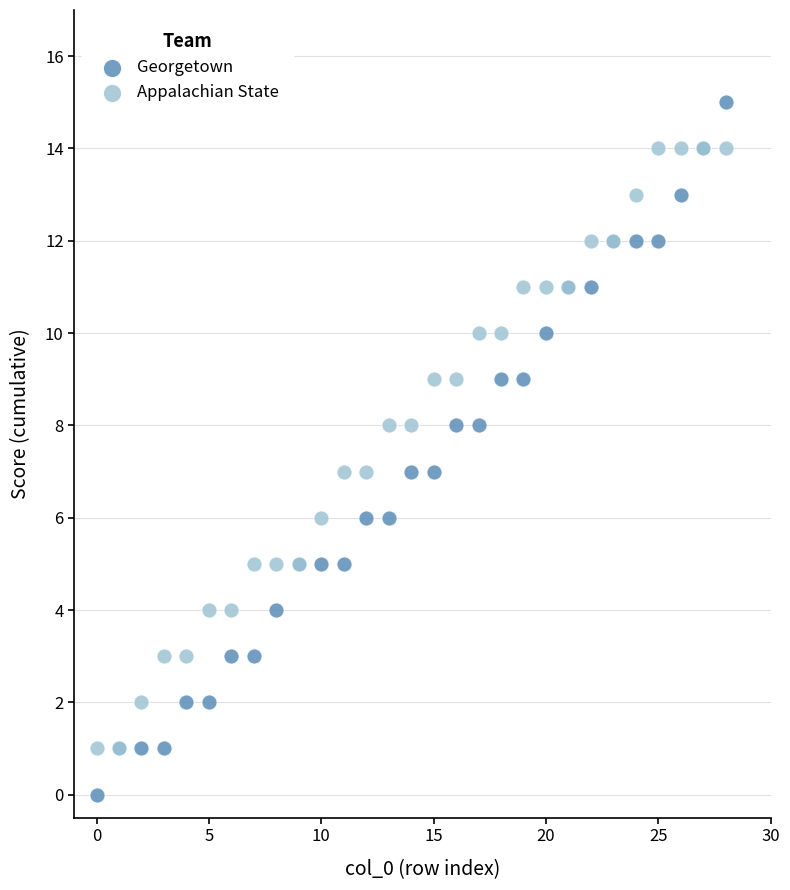

Which series reaches the maximum Y coordinate?

Georgetown